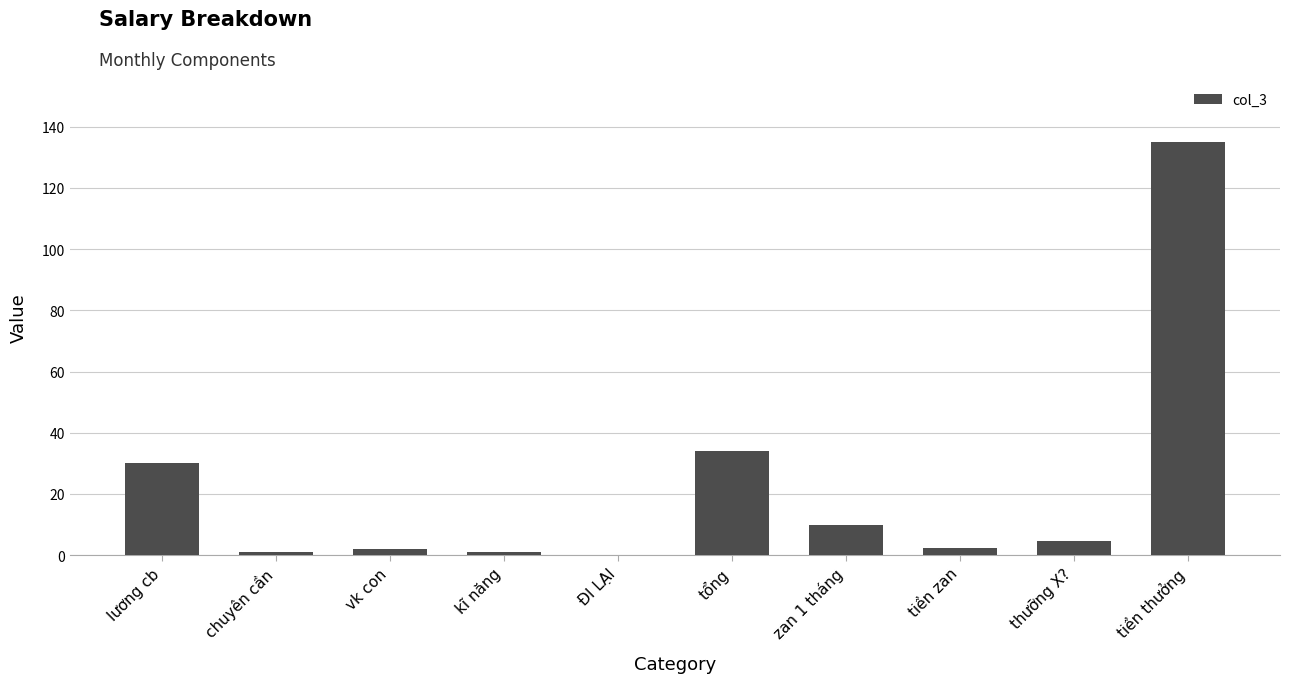

Which has a higher value, lương cb or tiền thưởng?

tiền thưởng